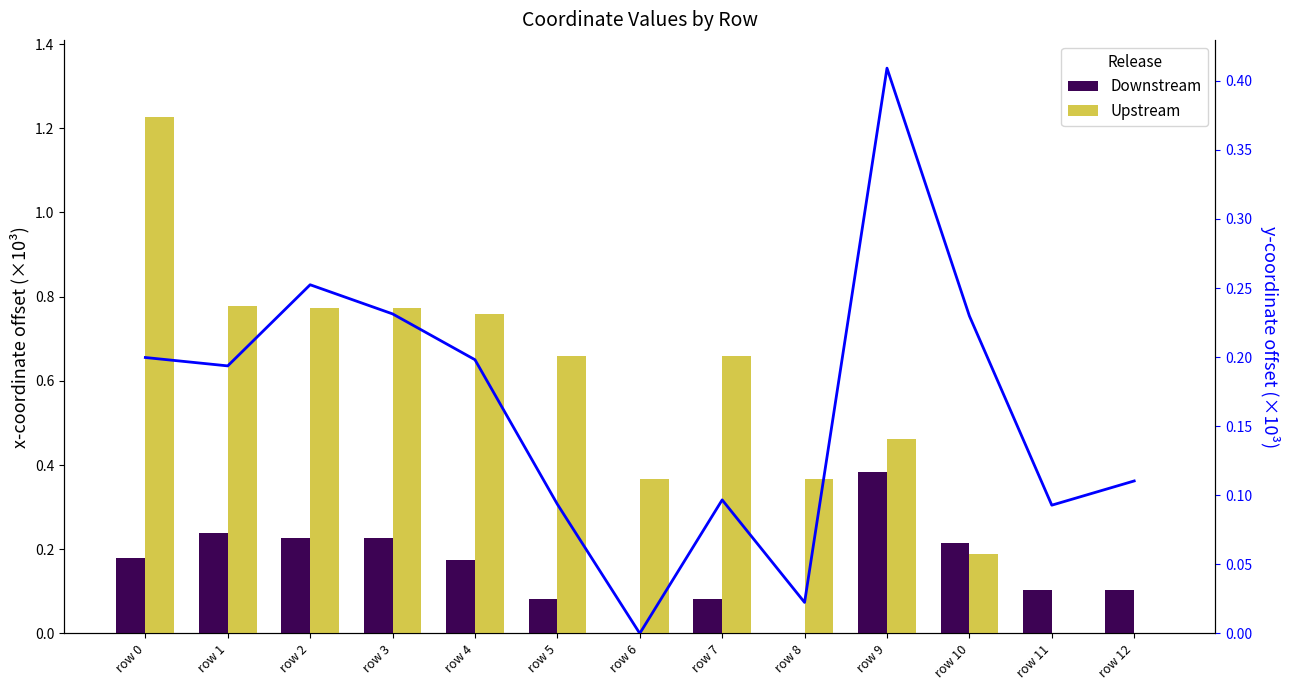

Which category has the highest value across all series?

row 0